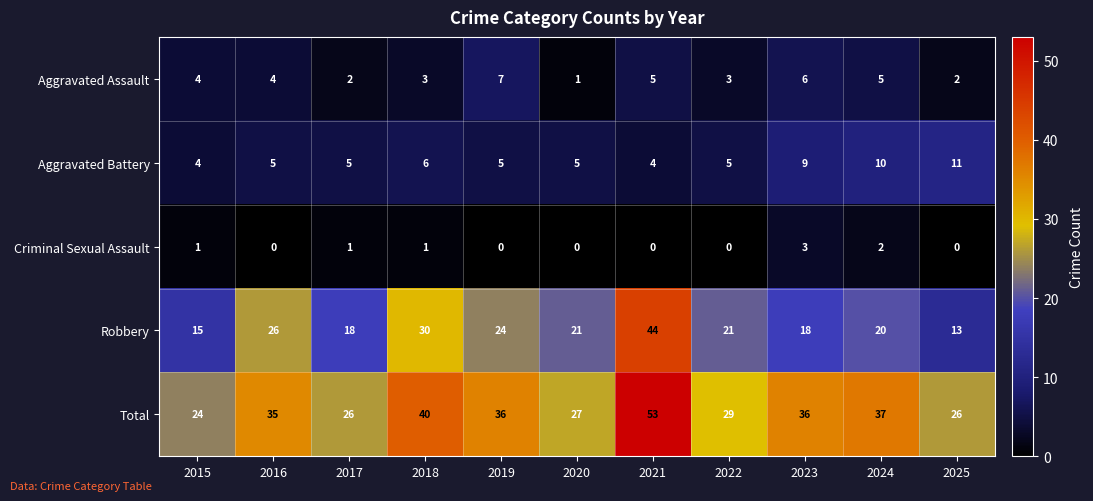

Which series has the widest spread of values?

Robbery